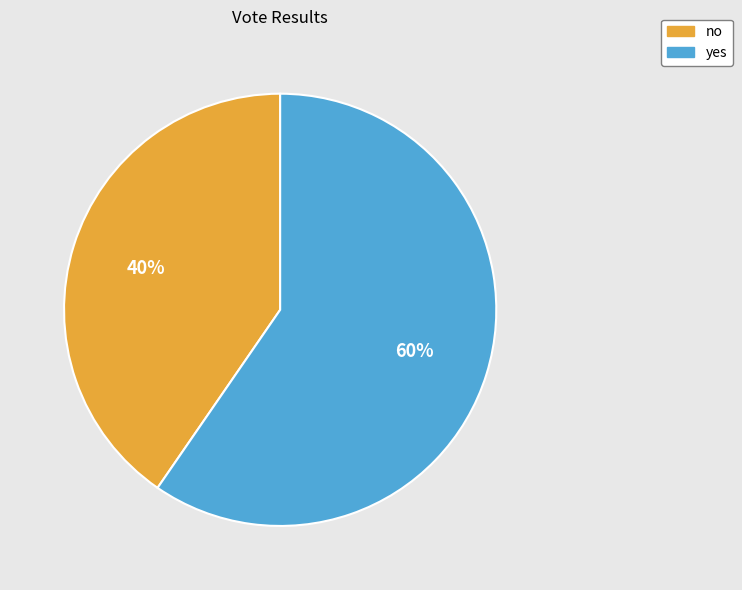

What percentage is the no slice, to the nearest percent?

40%